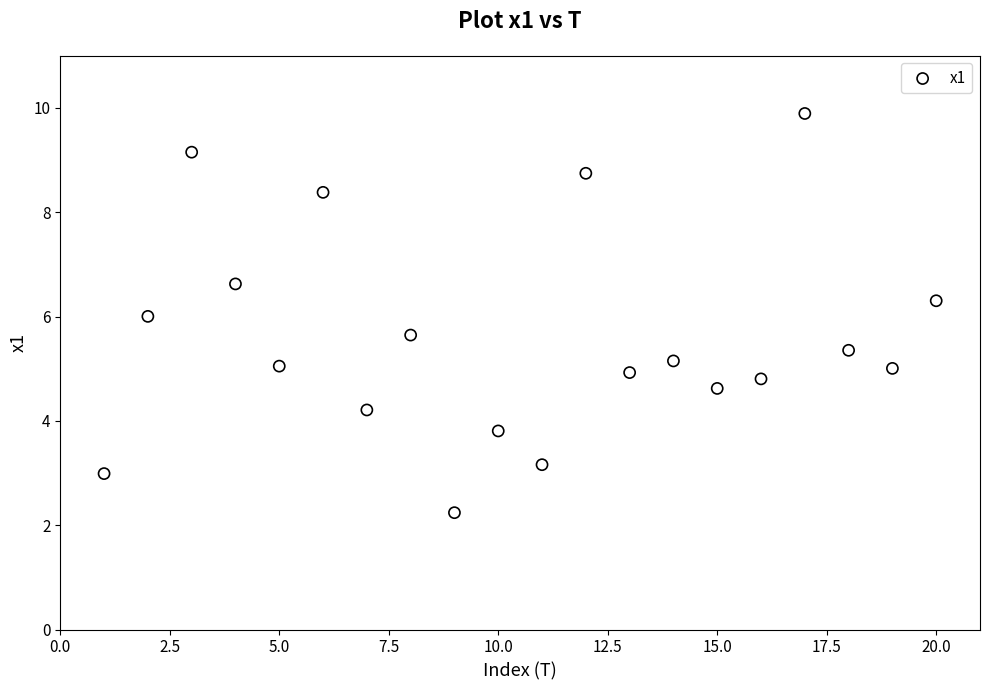

What is the range of Y values (max minus min)?

7.7